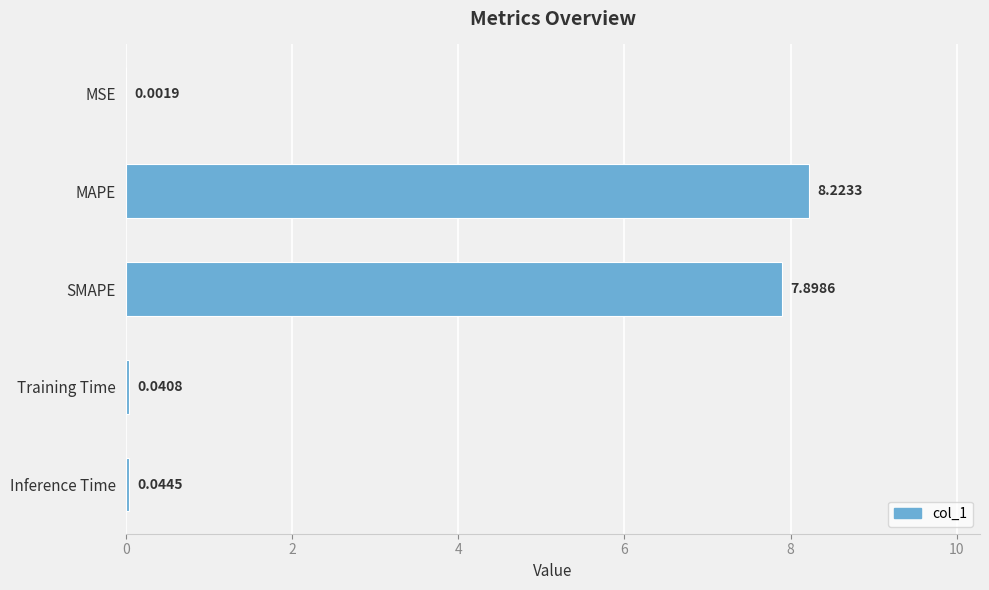

Are the bars grouped side by side (vs. stacked)?

No